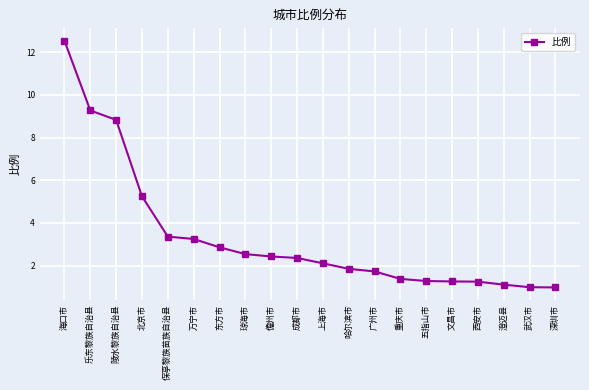

How many values are below 2?

9